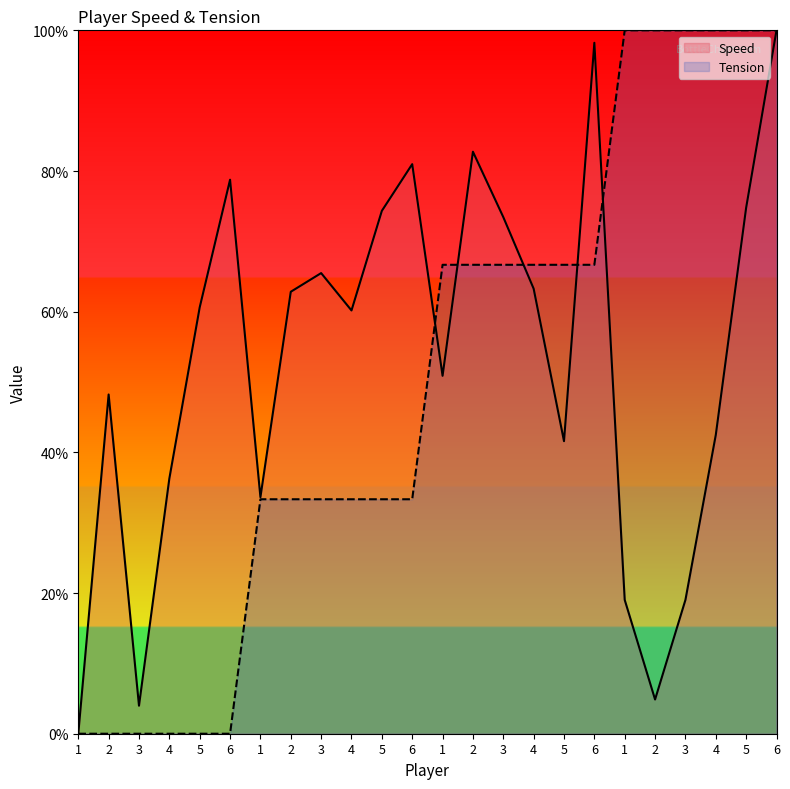

What is the label of the 9th point from the right?

4